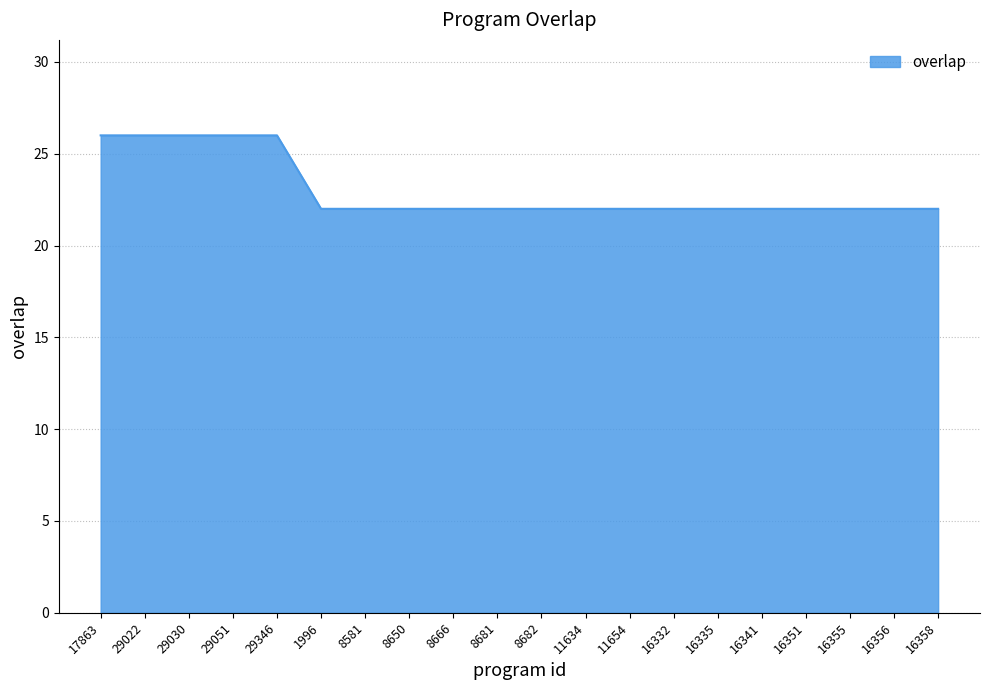

Approximately how many times larger is the value at 8666 compared to 29030?

0.8